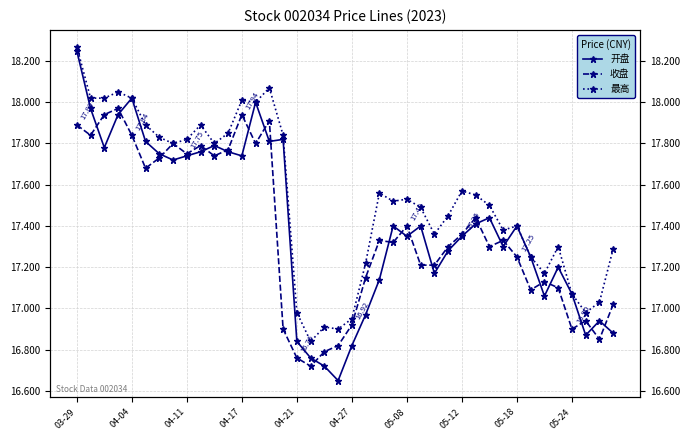

How many data points does each series have?

40